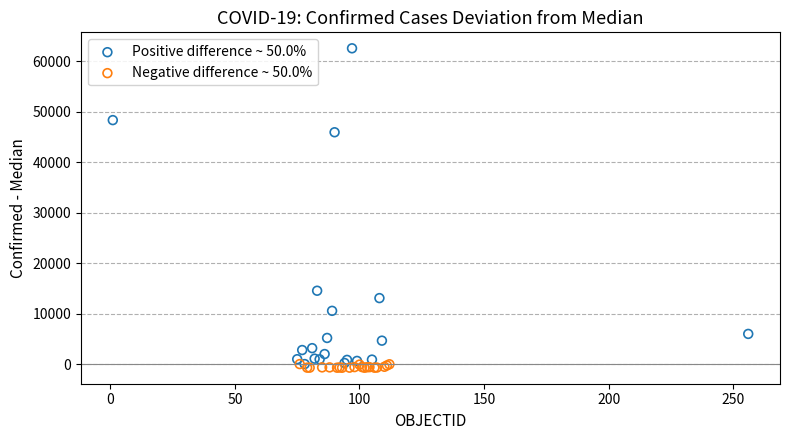

Which series reaches the maximum Y coordinate?

Positive difference ~ 50.0%